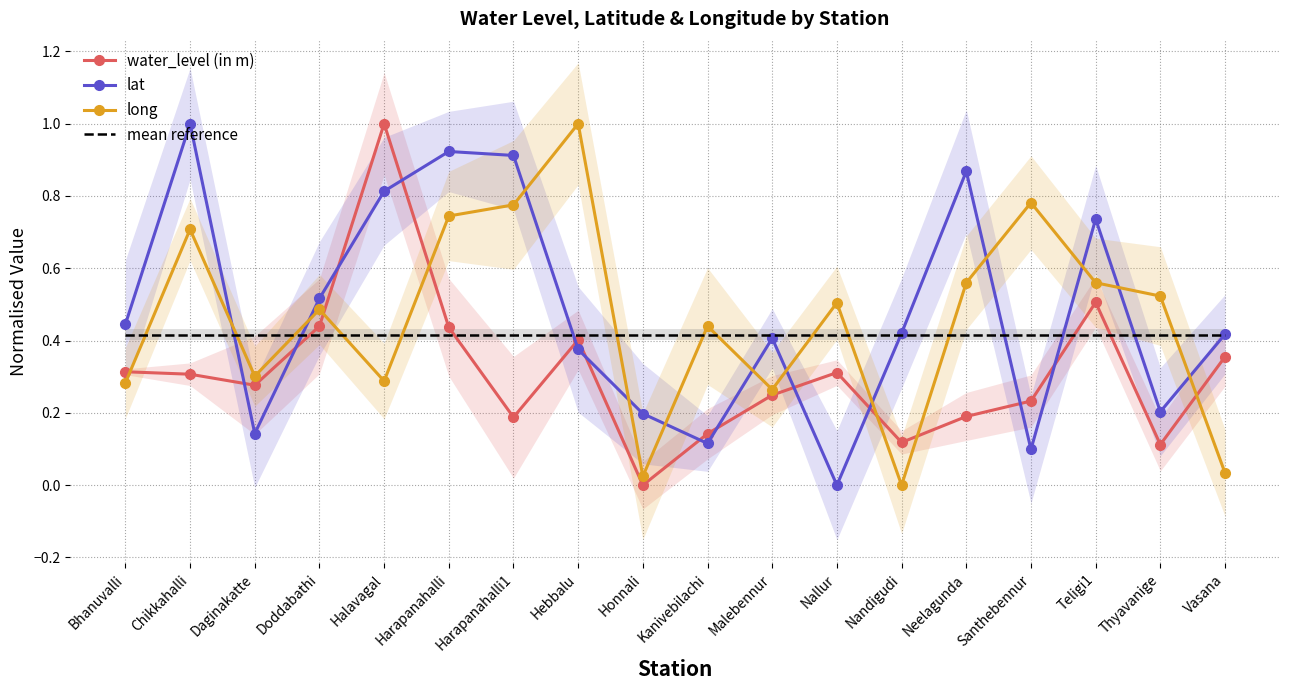

How many lines are shown in the chart?

4